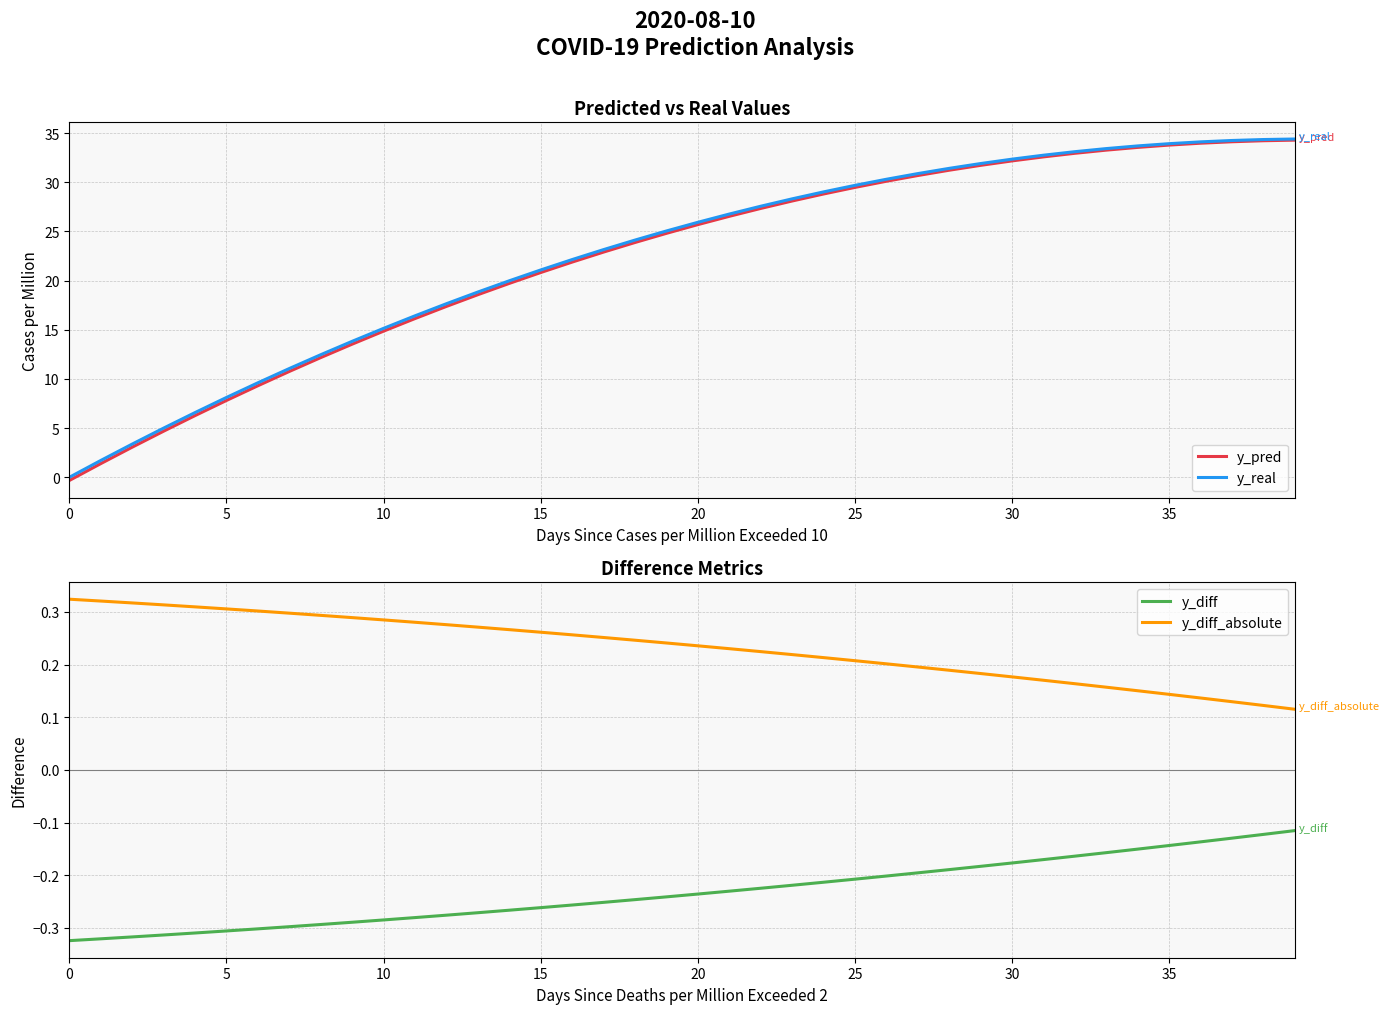

True or false: y_diff_absolute has a value of 0.2 at 18.

True